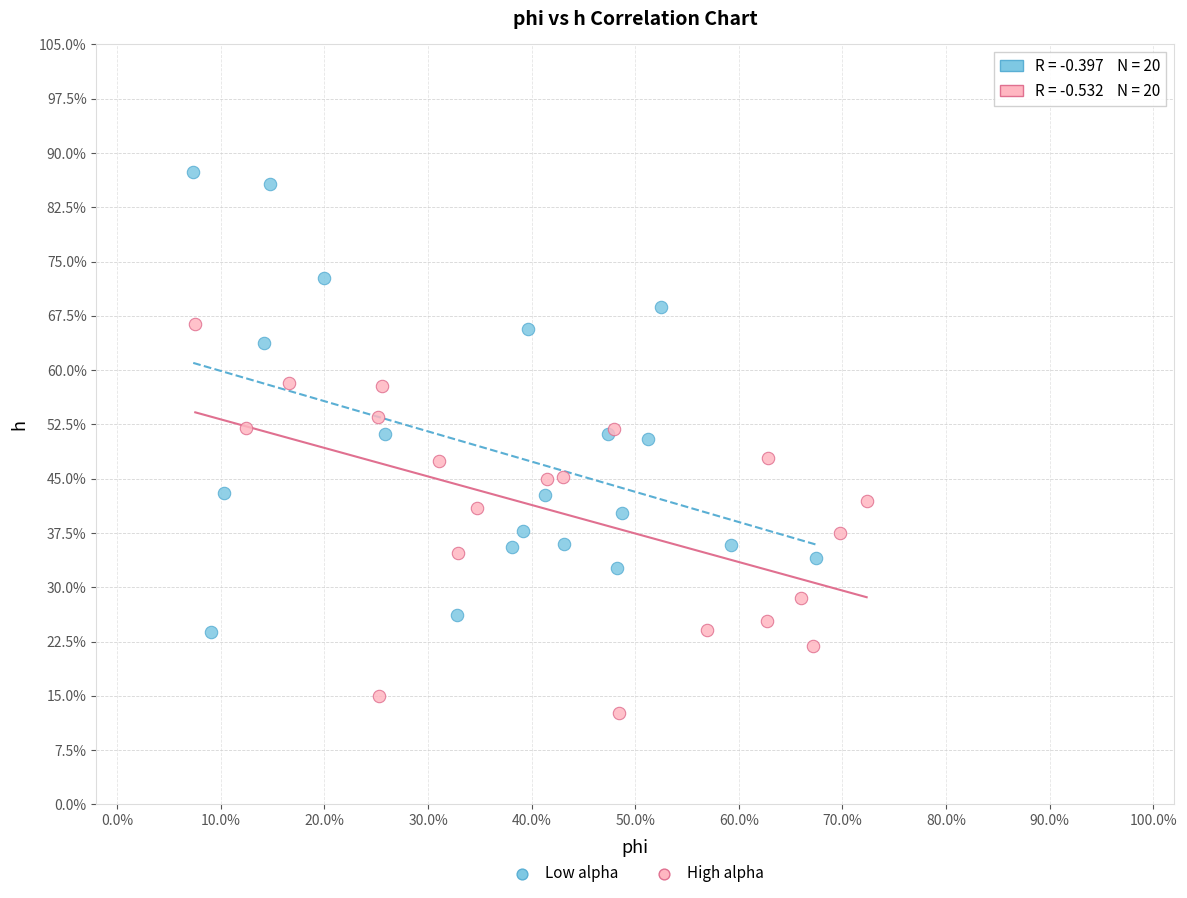

Which series has the largest Y range (max minus min)?

Low alpha